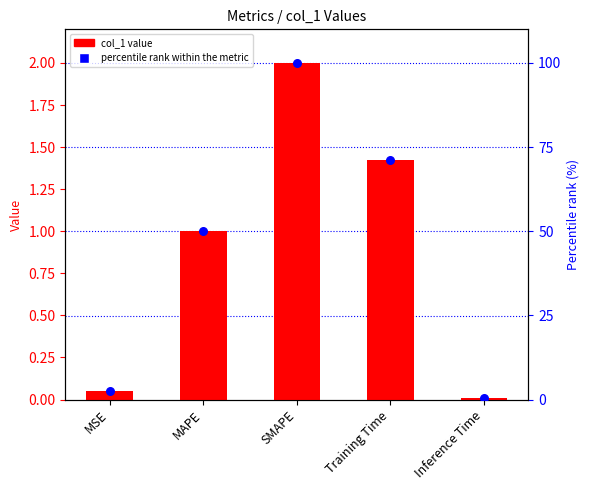

Is the value of percentile rank within the metric at MSE greater than the value of col_1 at MSE?

Yes